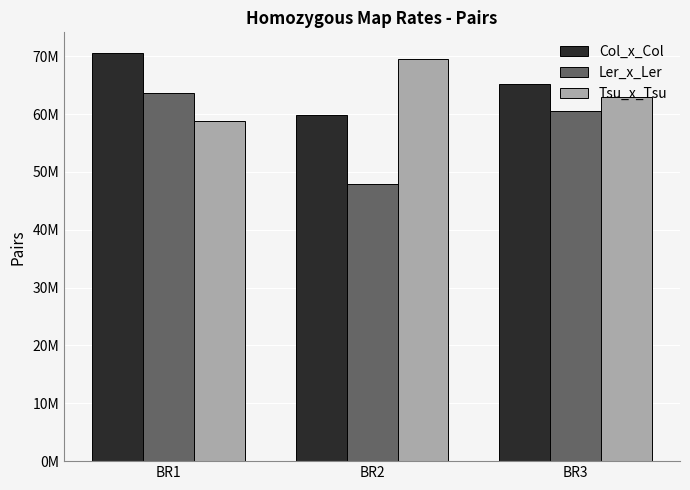

What is the value of the Tsu_x_Tsu bar at the 1st from the left?

58843183